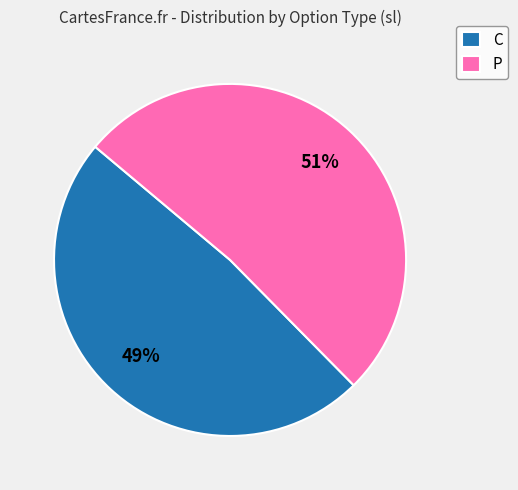

Rank the categories by value from lowest to highest.

C, P